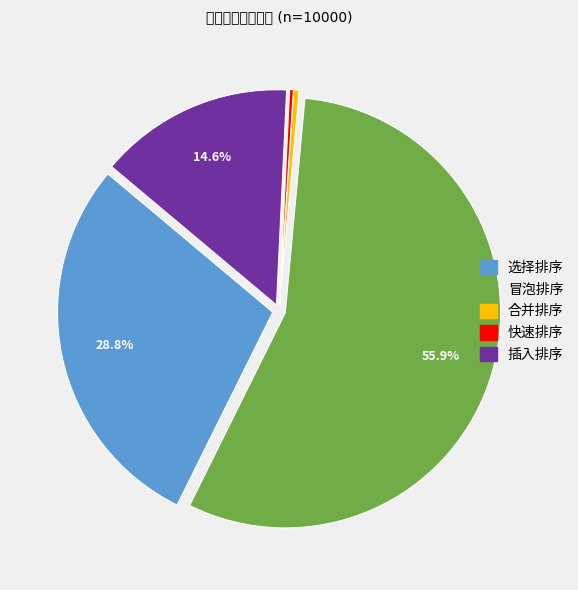

Count the number of slices in the pie.

5